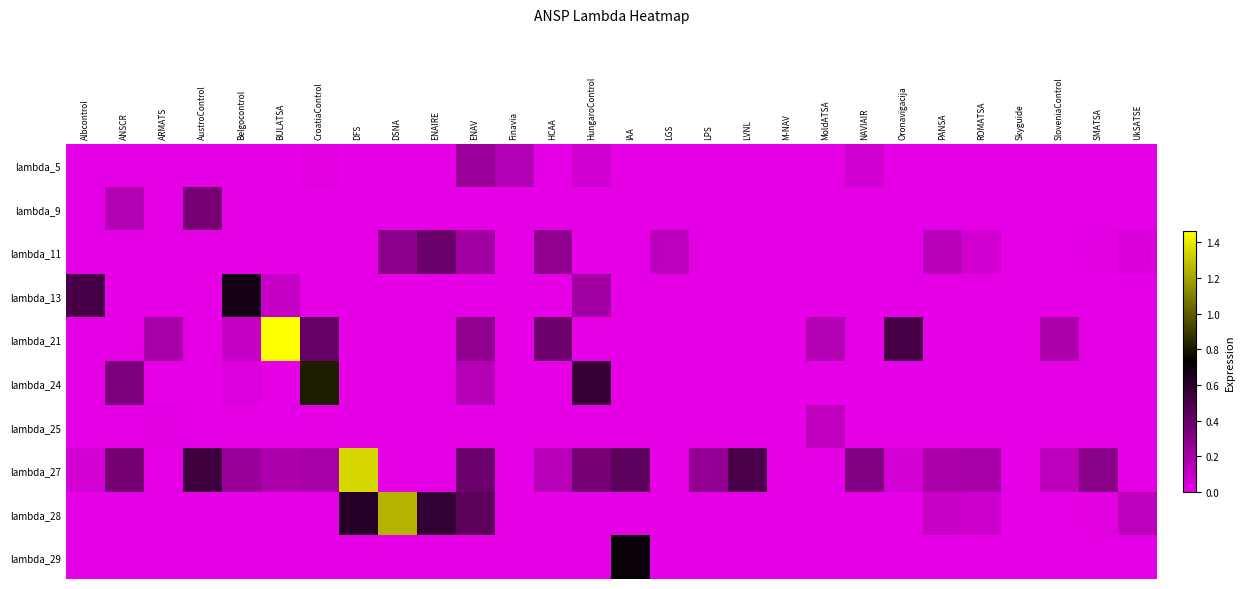

What is the spread (max minus min) of values at SloveniaControl?

0.2